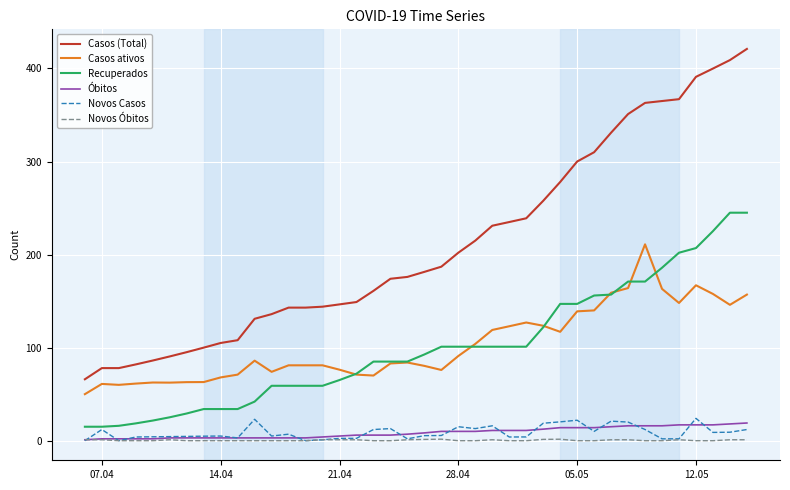

What is the minimum value for Recuperados?

15.0